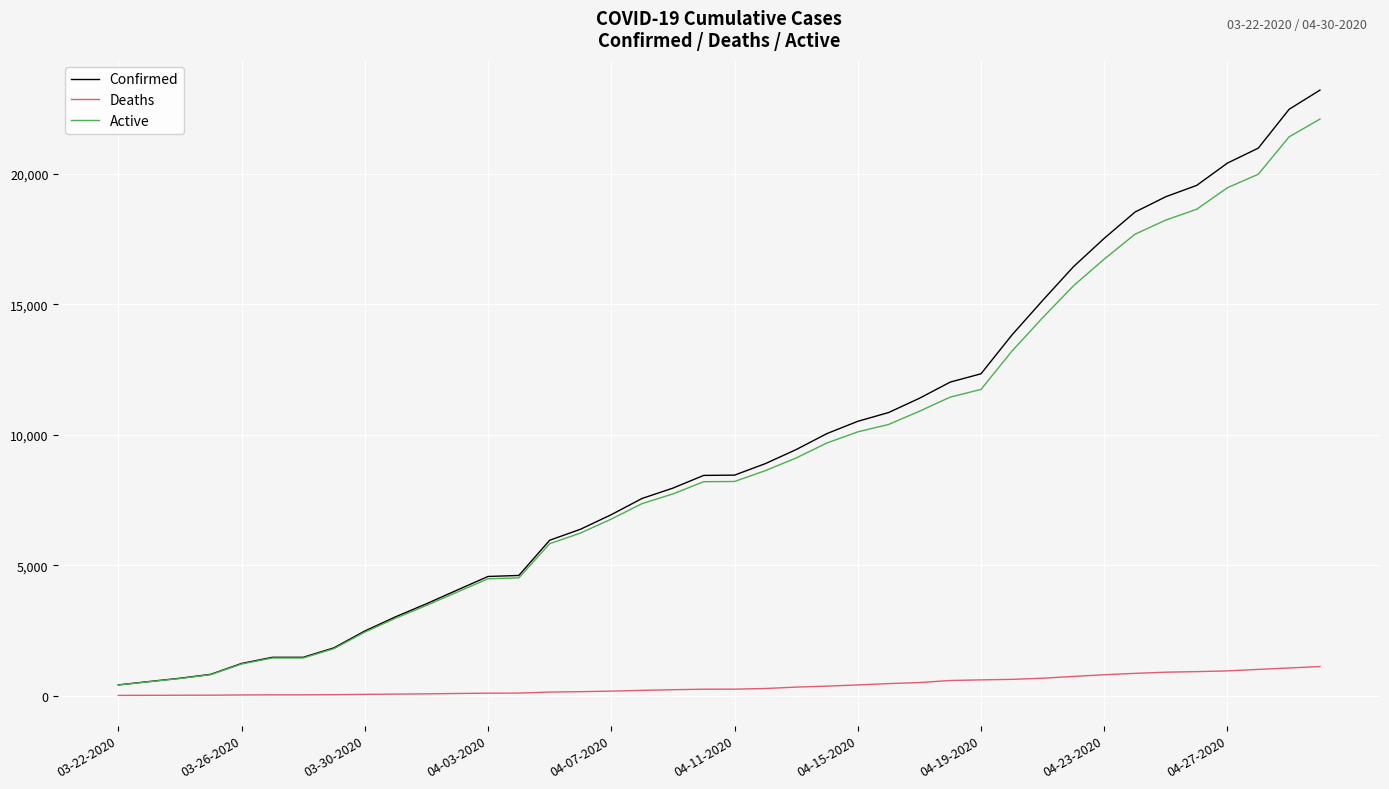

Which series has the widest spread of values?

Confirmed